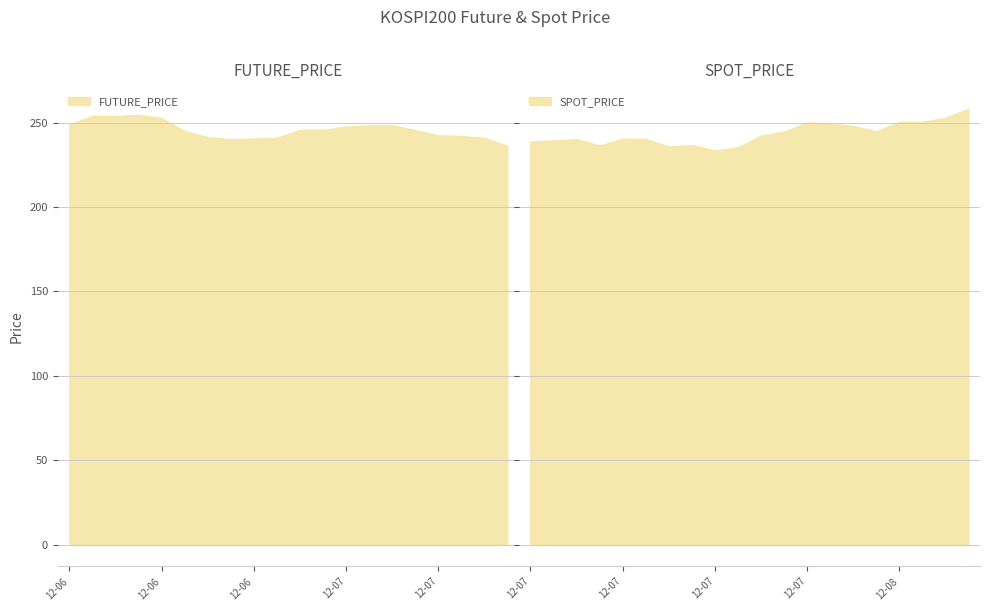

What is the sum of the SPOT_PRICE values at 2012-07-25 and 2012-06-18?

484.9